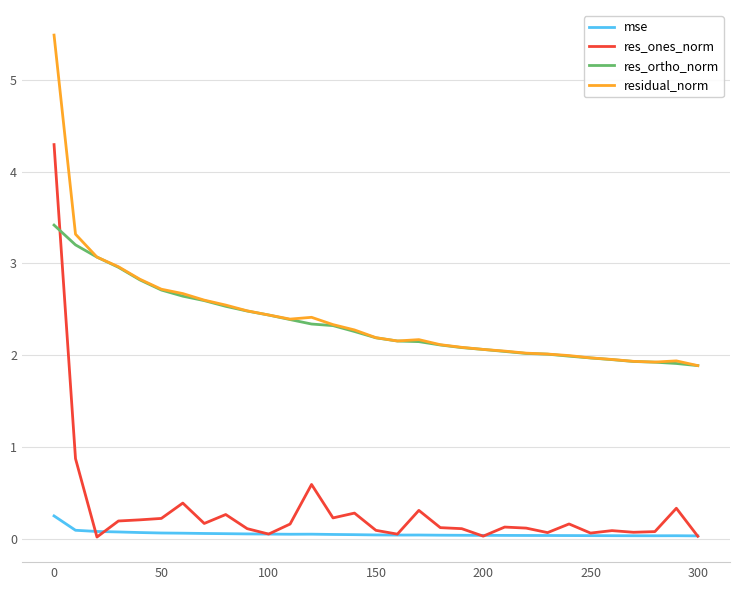

True or false: mse and residual_norm intersect in this chart.

False